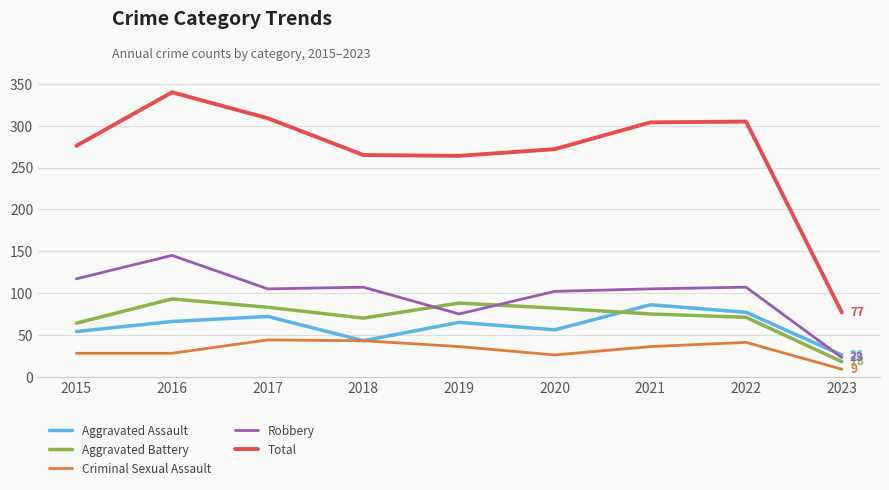

What is the difference between the maximum and minimum values in the Criminal Sexual Assault series?

35